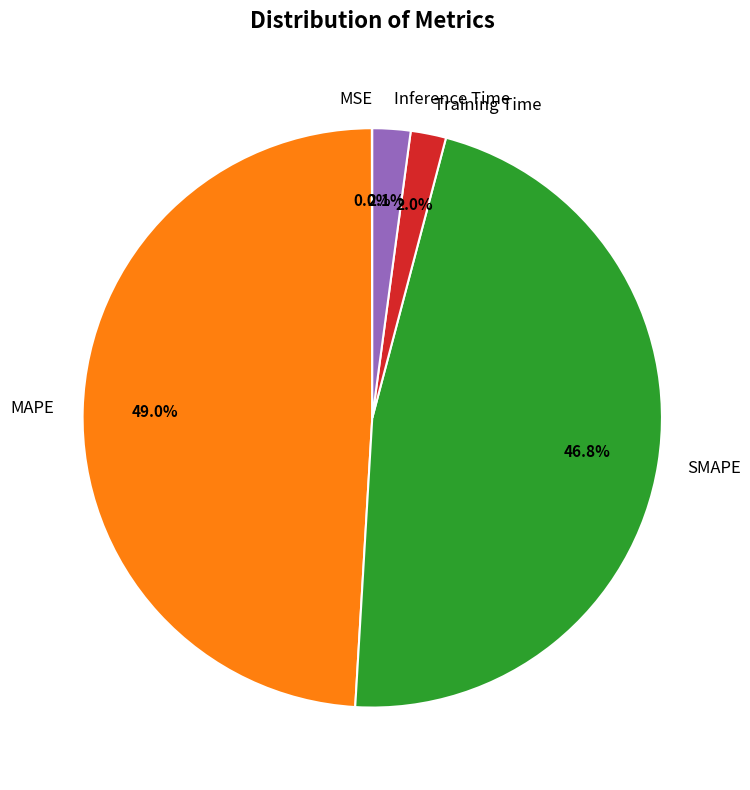

Does any single category account for the majority?

No